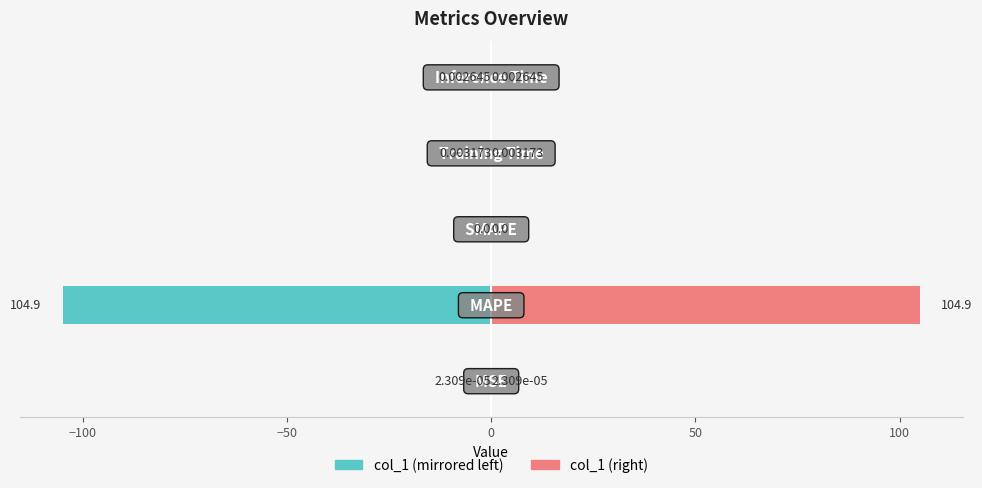

Are the bars horizontal?

Yes